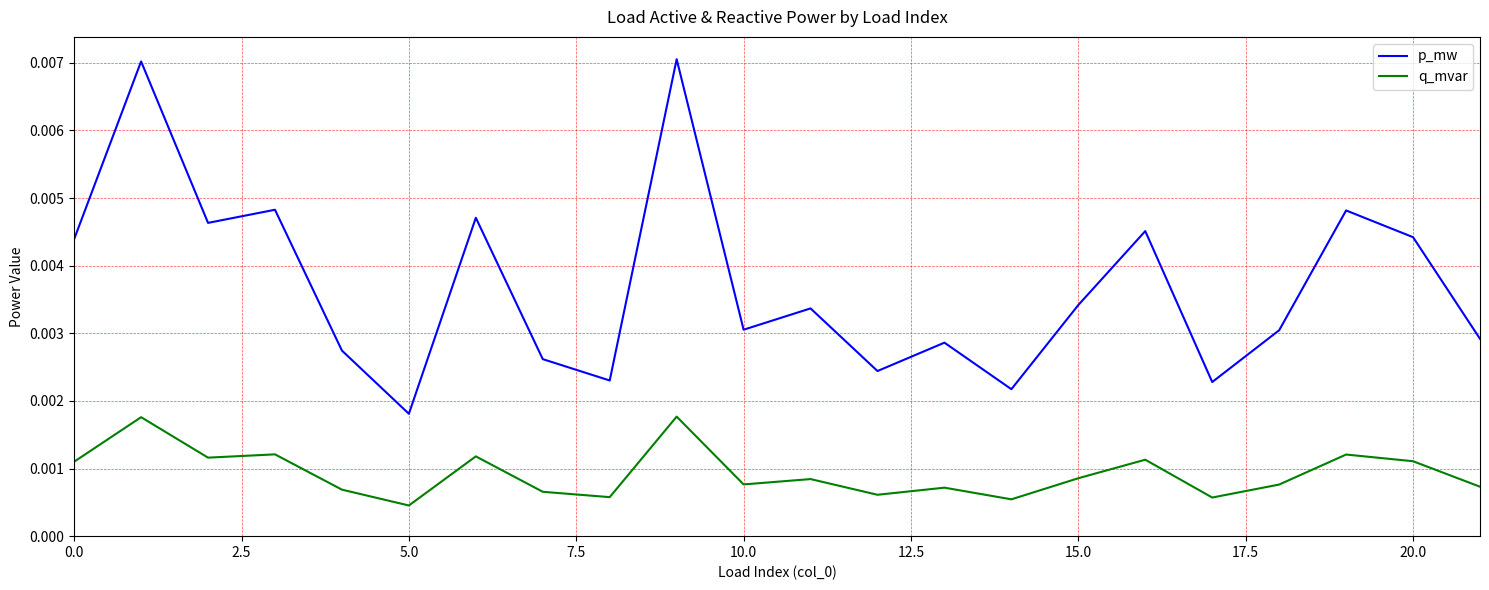

What is the sum of all p_mw values?

0.1